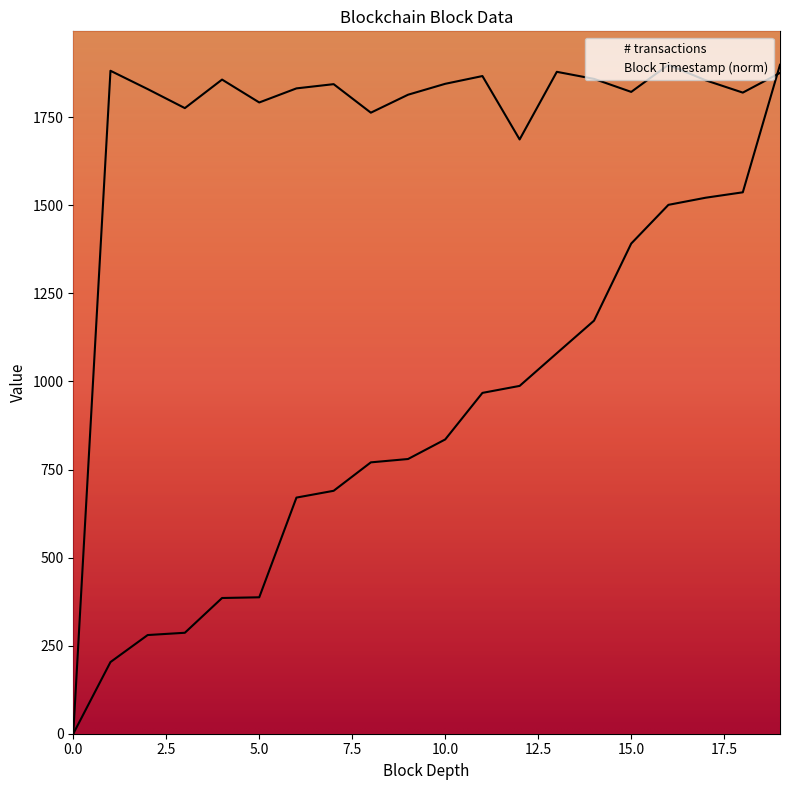

Between which two adjacent categories do Block Timestamp and # transactions first intersect?

18 and 19